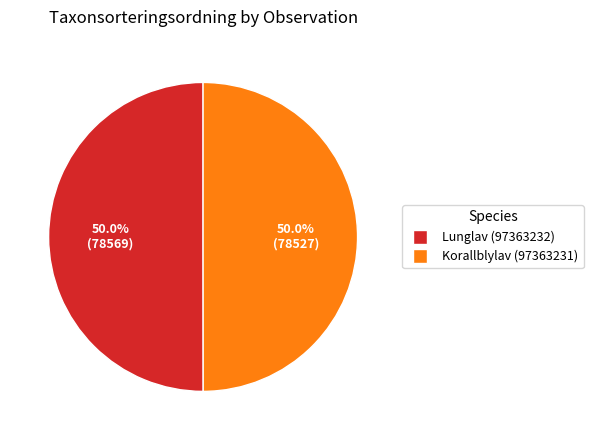

What portion of the pie excludes Korallblylav (97363231)?

50.0%